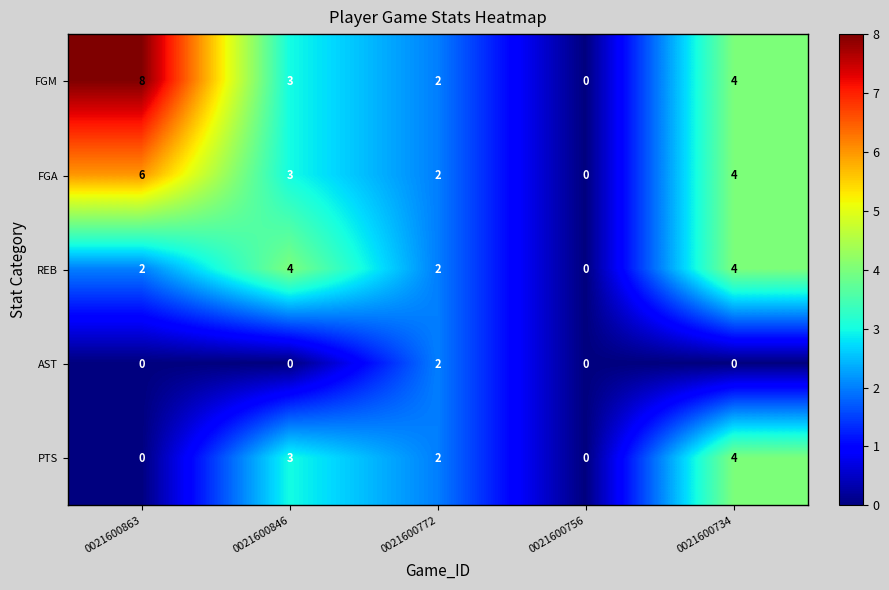

How many categories are shown in the chart?

5